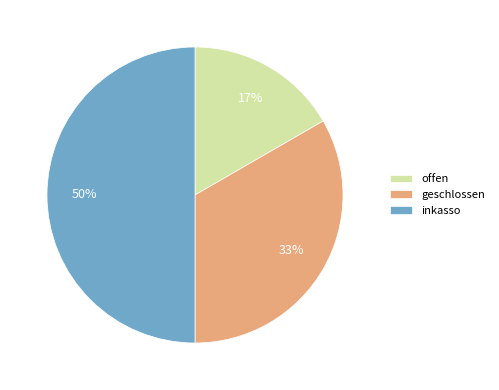

To the nearest percent, what is the difference between the largest and smallest slice percentages?

33%